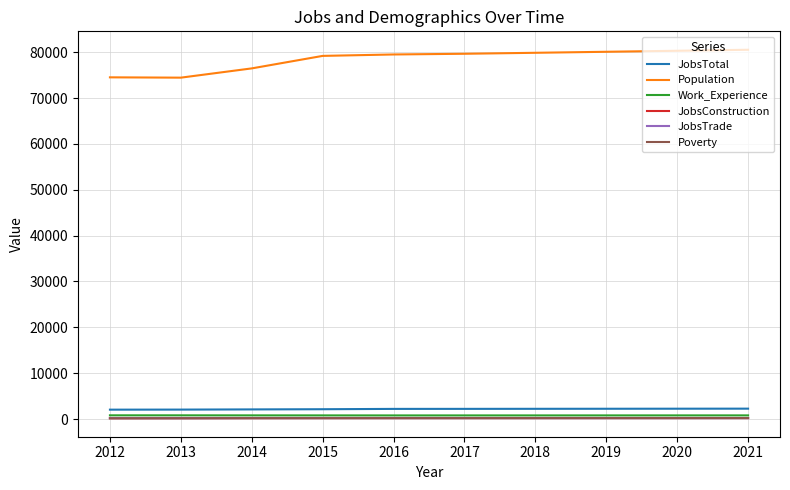

True or false: Poverty and Work_Experience intersect in this chart.

False